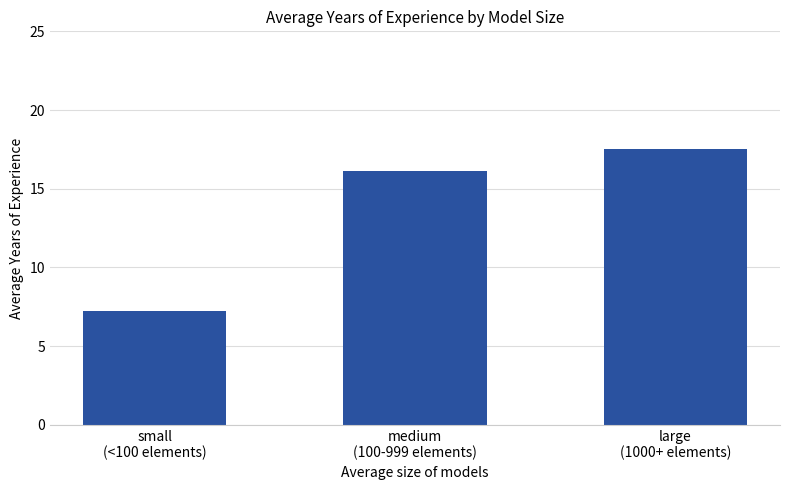

What position from the left is large
(1000+ elements)?

3